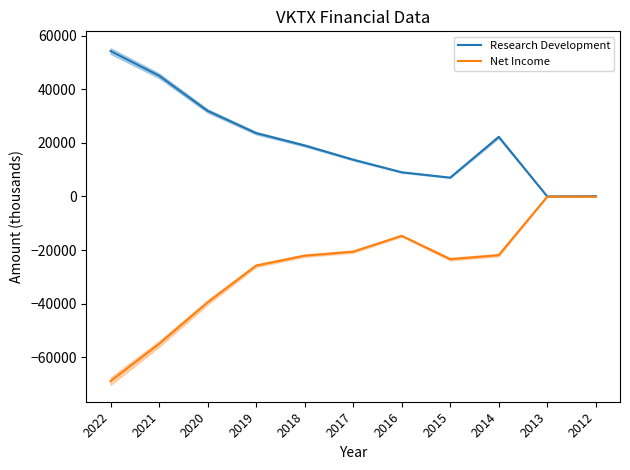

How many categories are shown in the chart?

11